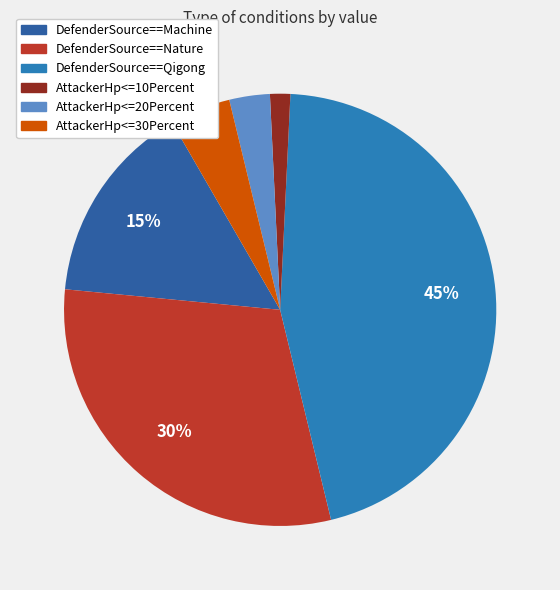

How many slices are in this pie chart?

6